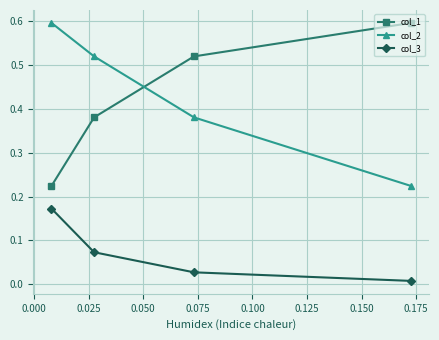

Count the col_2 values in the range 0 to 1.

4